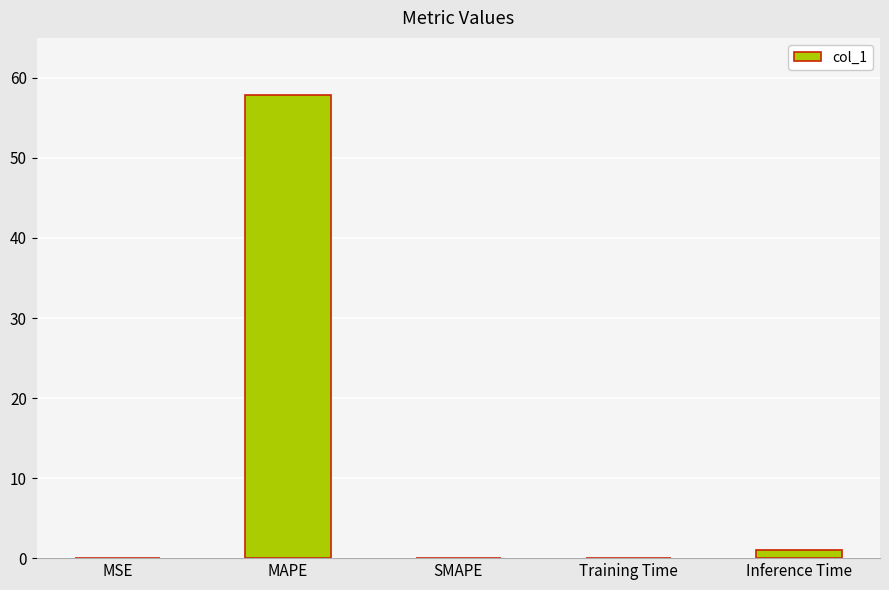

Which label corresponds to the largest value in the chart?

MAPE